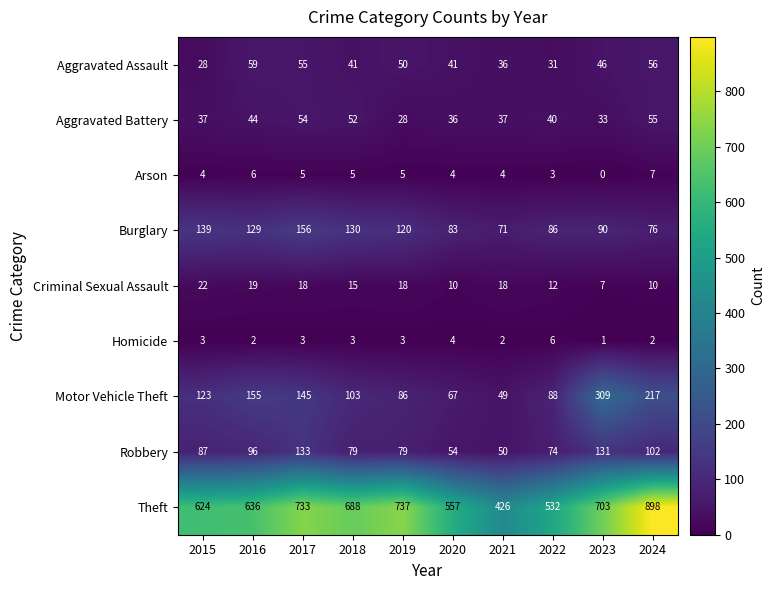

List the series in order of their peak value, highest first.

Theft, Motor Vehicle Theft, Burglary, Robbery, Aggravated Assault, Aggravated Battery, Criminal Sexual Assault, Arson, Homicide